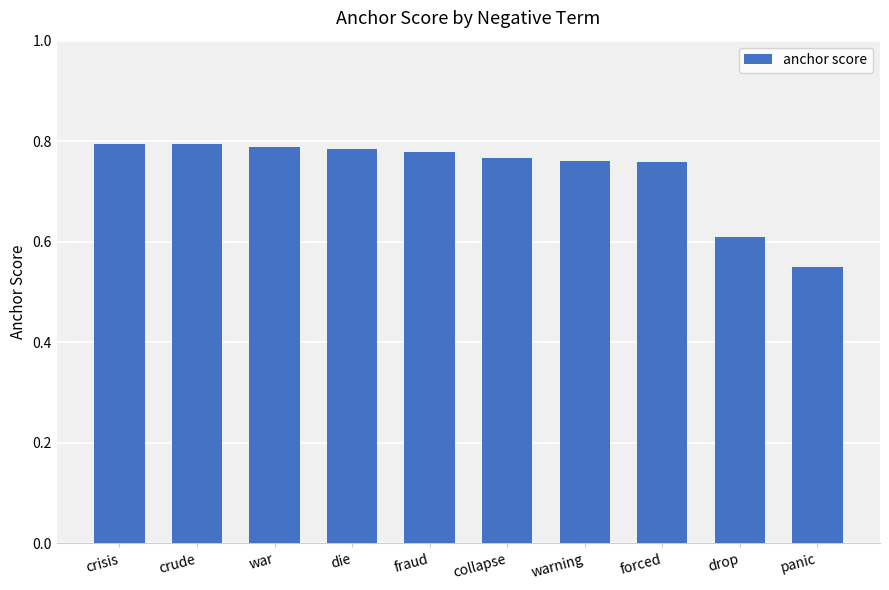

What is the sum of all values?

7.4